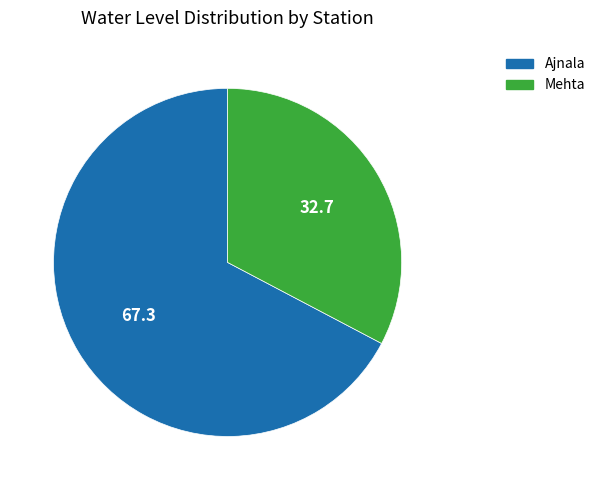

Which category has the smallest portion of the pie?

Mehta